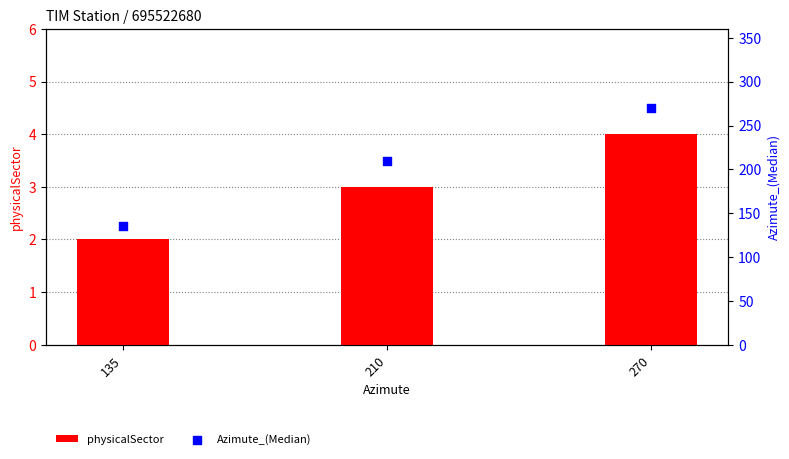

Which series has the largest total across all categories?

Azimute_(Median)